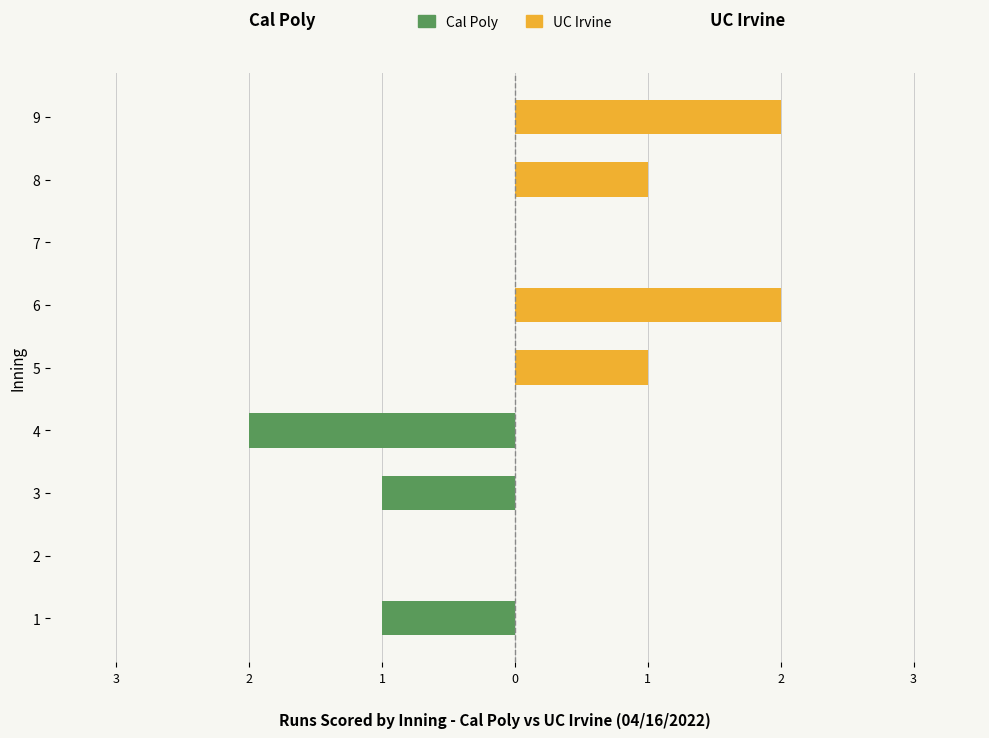

Reading right to left, transcribe all the data shown in this chart.

Cal Poly: 0	0	0	0	0	-2	-1	0	-1
UC Irvine: 2	1	0	2	1	0	0	0	0